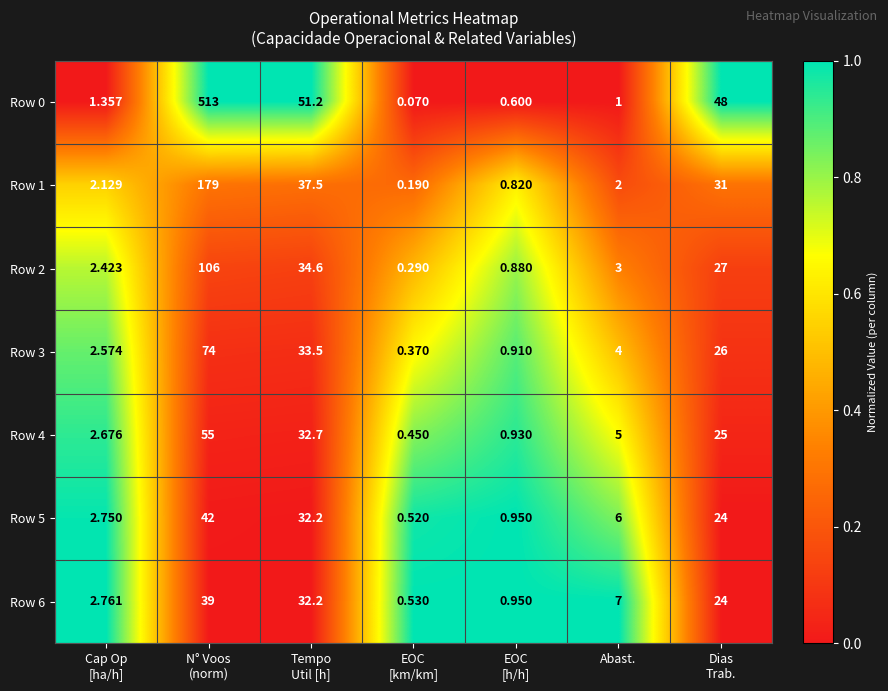

Which label corresponds to the smallest value in the chart?

EOC
[km/km]